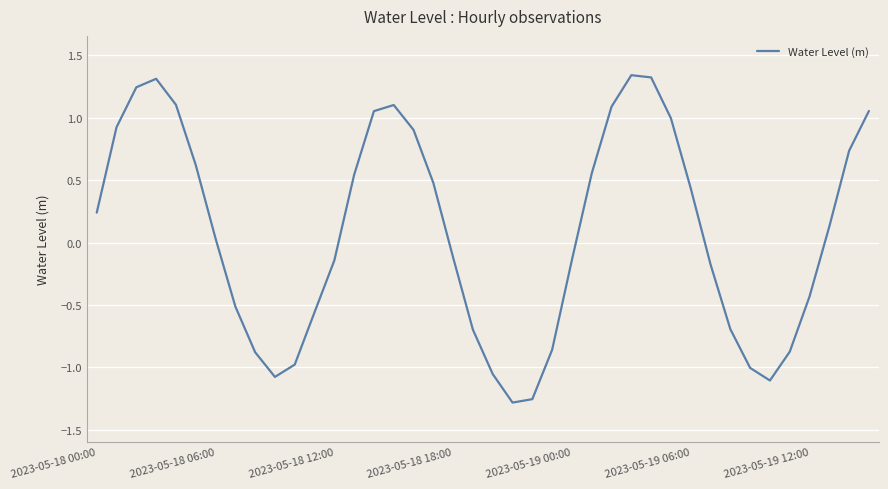

What is the difference between the maximum and minimum values?

2.6